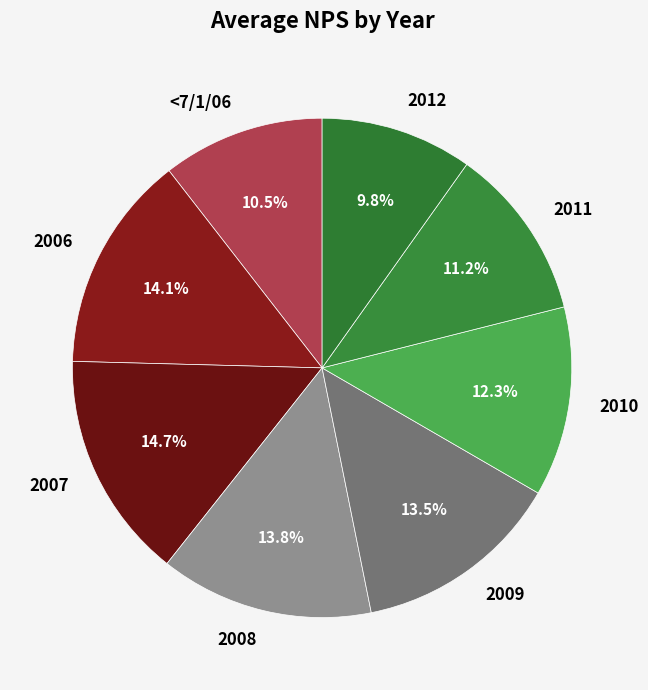

To the nearest percent, what is the combined percentage of 2011 and <7/1/06?

22%